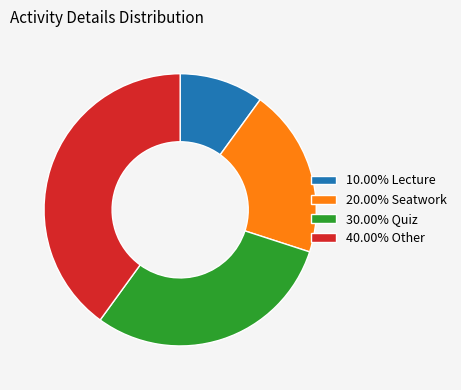

Is there a majority slice in this chart?

No